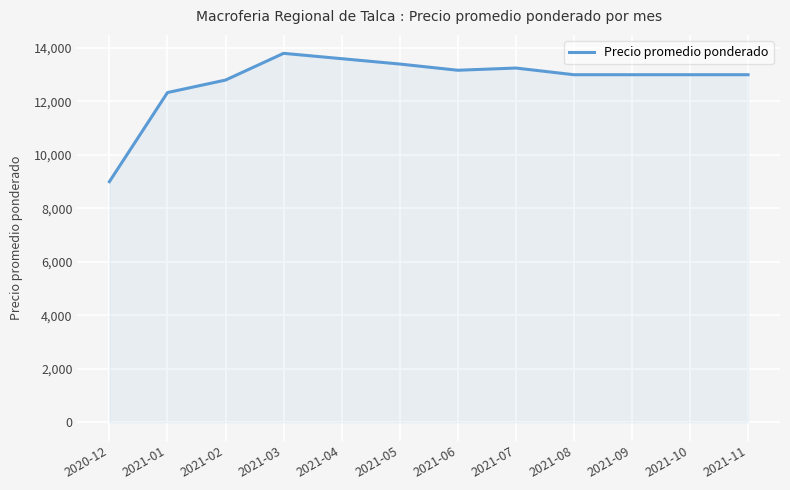

Count the number of categories in the chart.

12